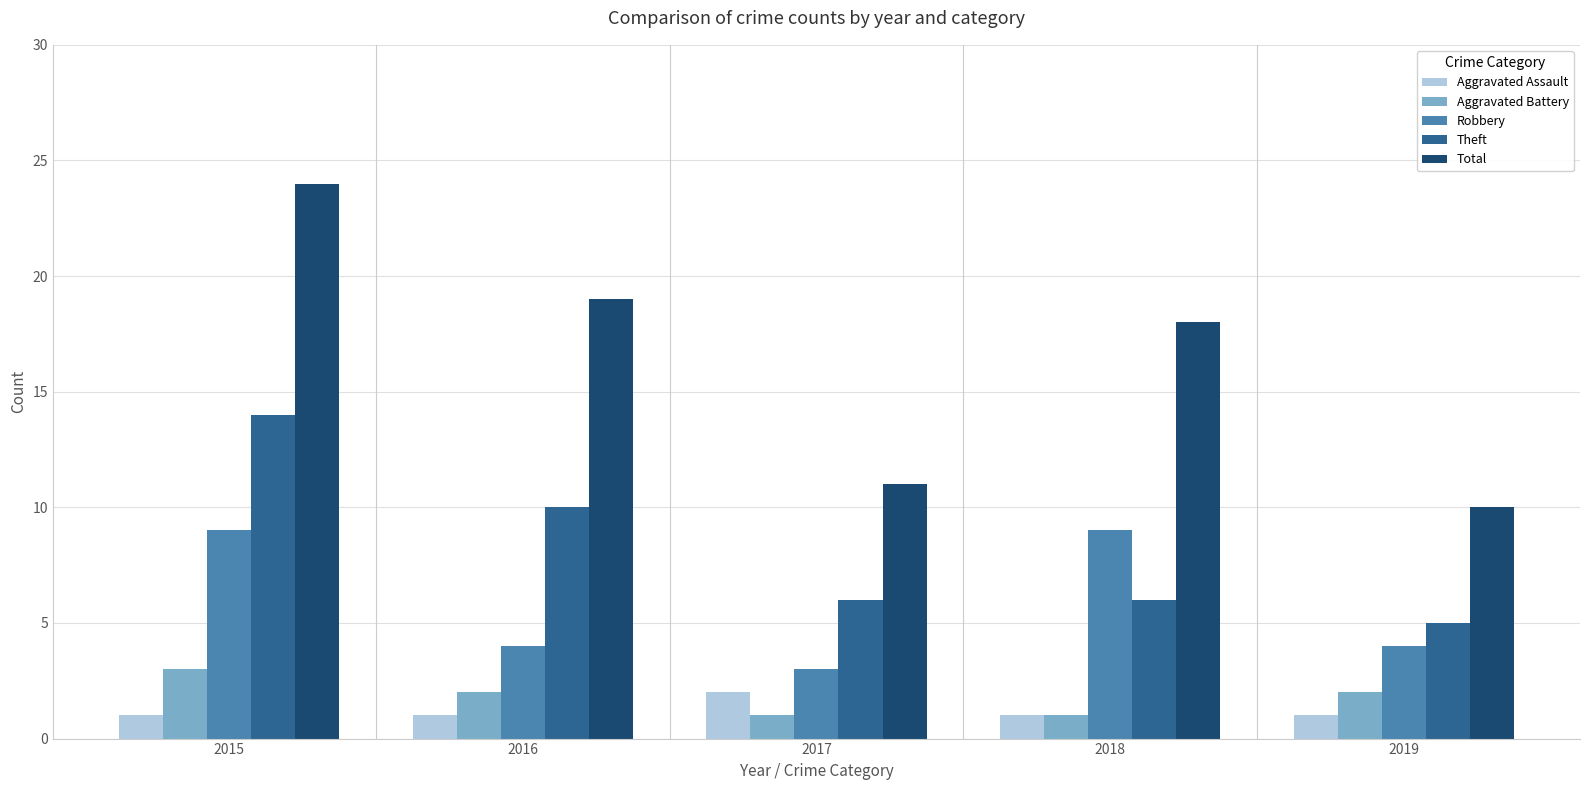

What value does the Total series have at 2019, to the nearest 10?

10